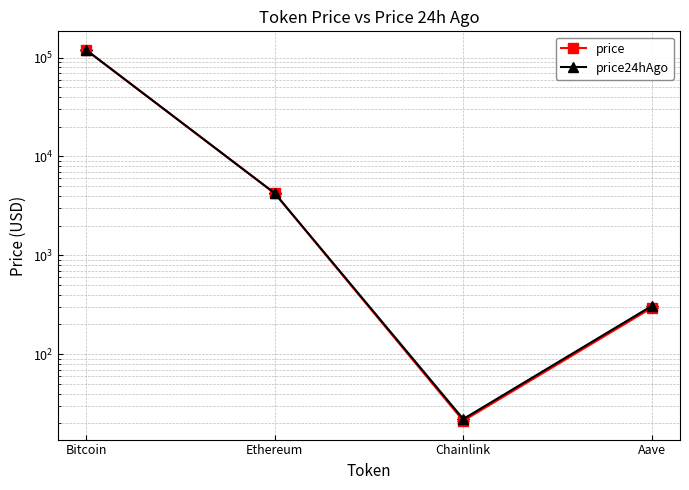

True or false: price24hAgo and price intersect in this chart.

False